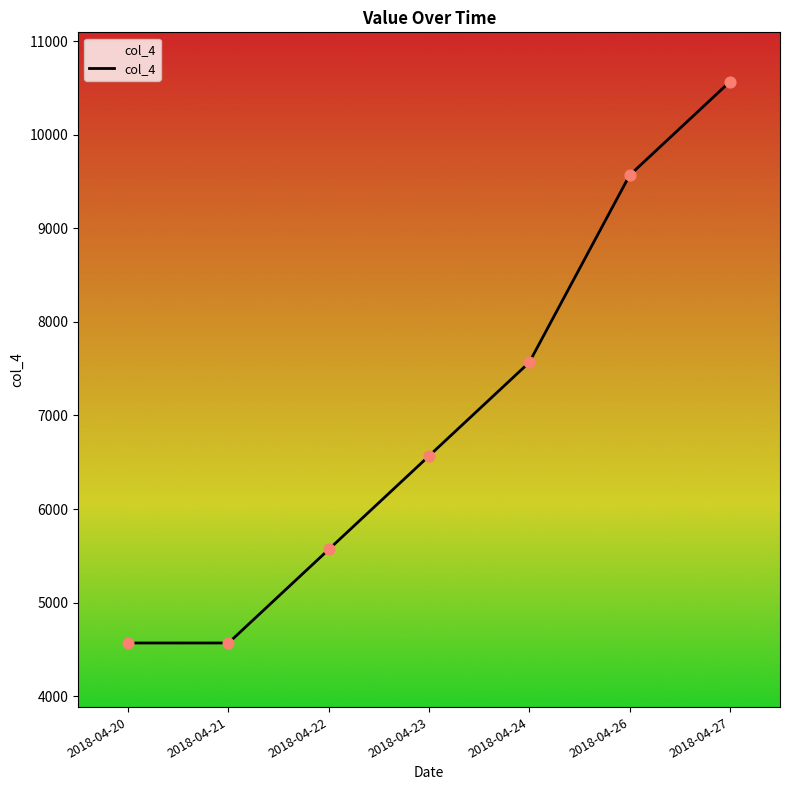

Approximately how many times larger is the value at 2018-04-27 compared to 2018-04-26?

1.1